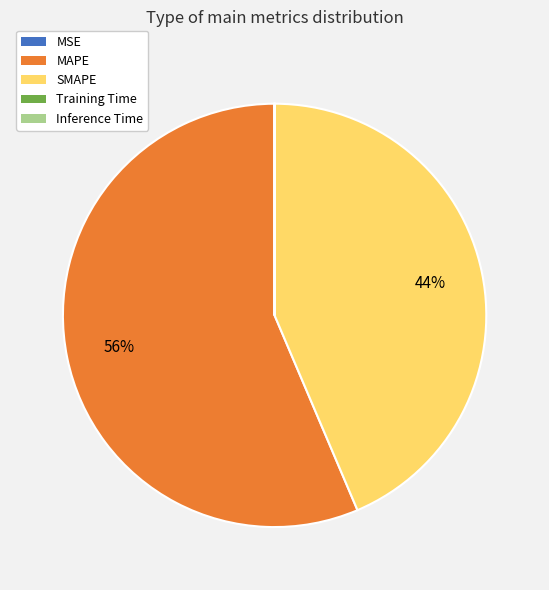

The SMAPE slice represents 44% of the pie. True or false?

True